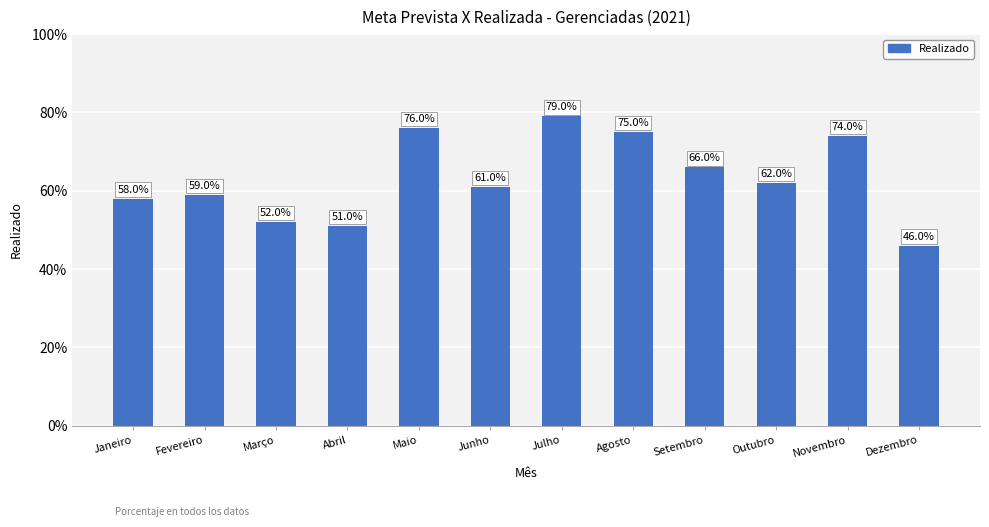

Does the chart contain any negative values?

No